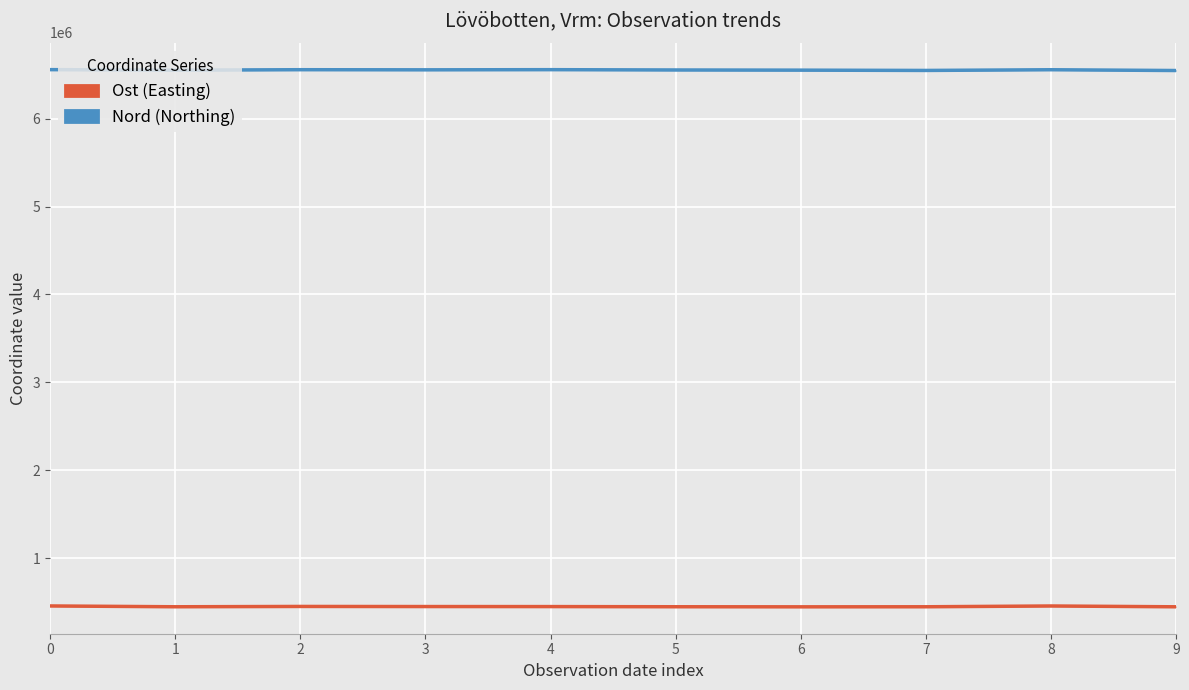

How many lines are shown in the chart?

2